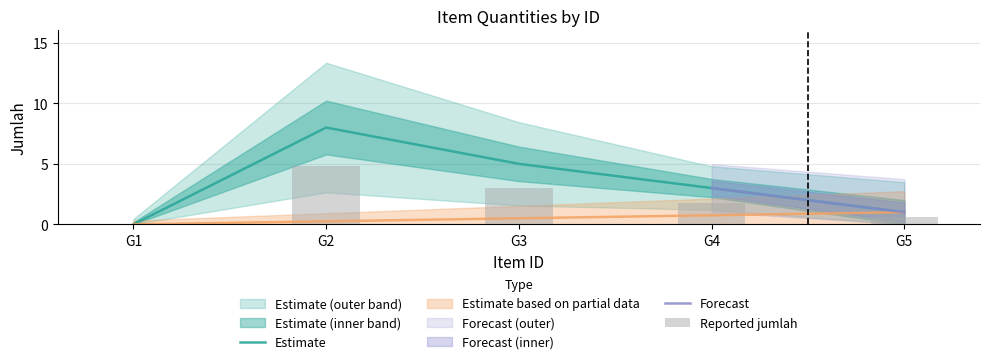

What is the value of the 2nd bar from the left?

8